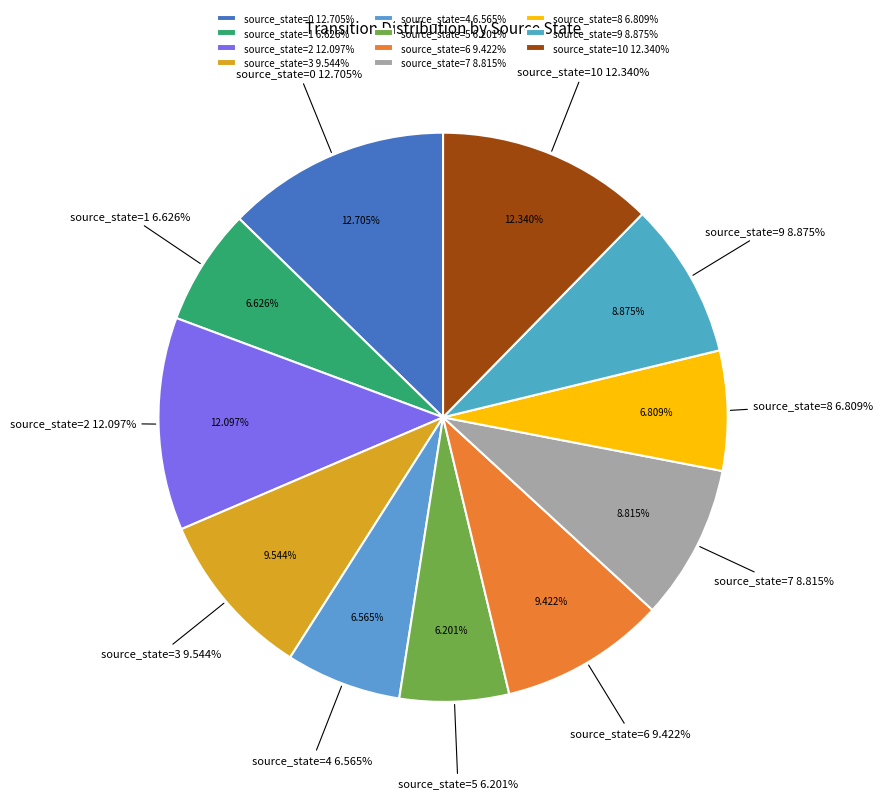

To the nearest percent, what portion does source_state=8 represent?

7%